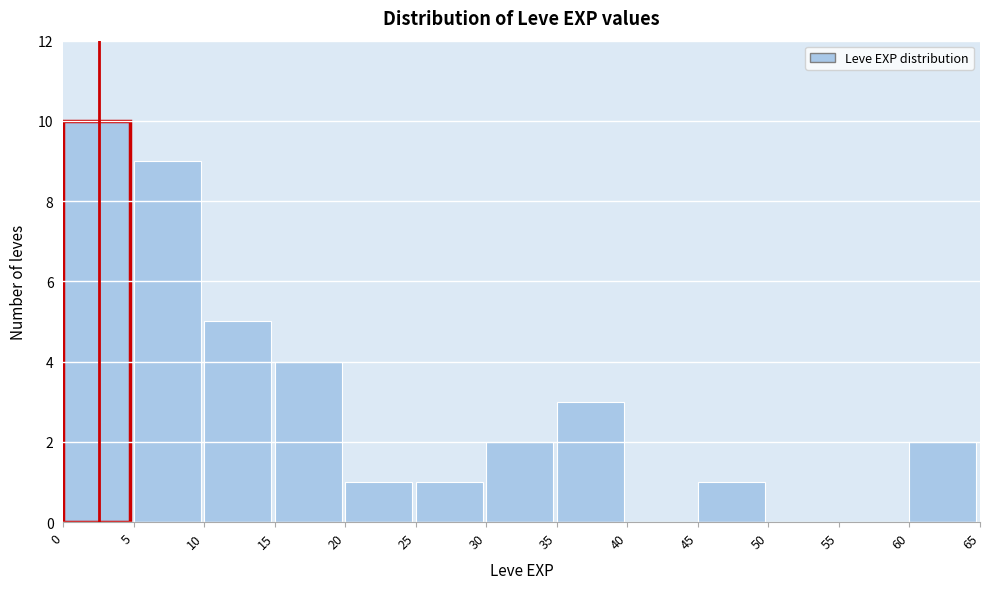

Reading left to right, transcribe this chart: for each bar, give the range it covers on the x-axis and its height. The values are not printed on the chart, so give them approximately, as read against the axis.

0 to 5: 10
5 to 10: 9
10 to 15: 5
15 to 20: 4
20 to 25: 1
25 to 30: 1
30 to 35: 2
35 to 40: 3
40 to 45: 0
45 to 50: 1
50 to 55: 0
55 to 60: 0
60 to 65: 2